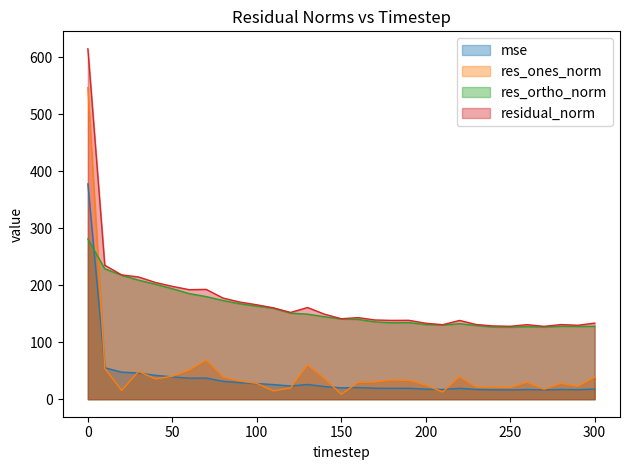

What is the maximum value shown in the chart?

614.5